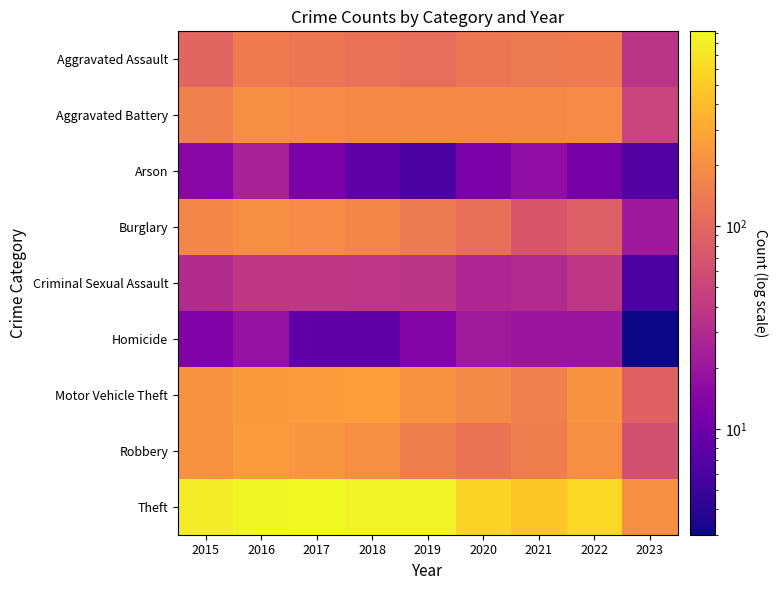

What is the smallest value displayed?

3